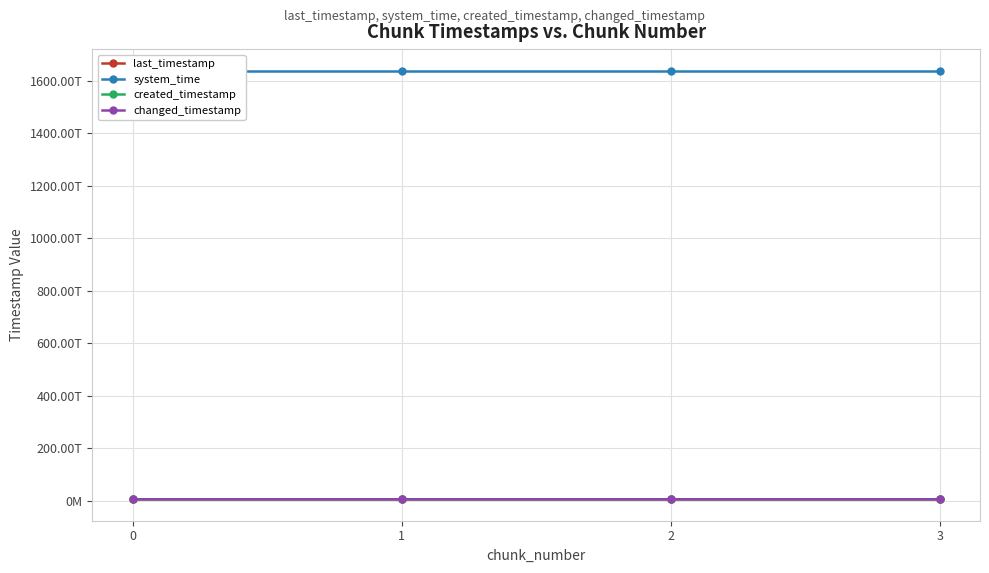

At which category is the sum across all series the highest?

3